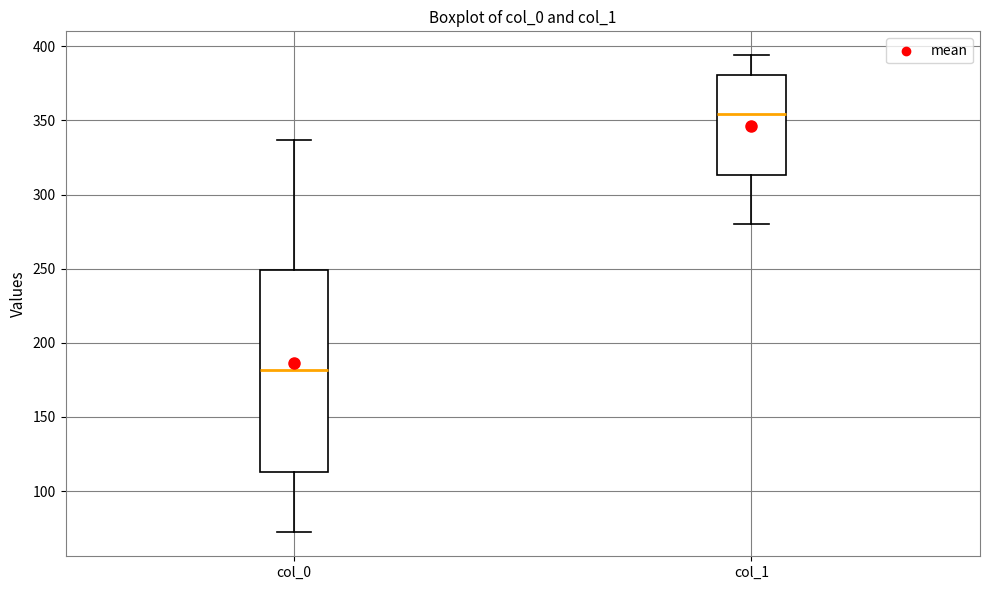

Reading left to right, read every box against the y-axis: the position of its median line, the range the box covers, and the ends of its whiskers. The values are not printed on the chart, so give them approximately, as read against the axis.

col_0: median 180, box 115 to 250, whiskers 70 to 335
col_1: median 355, box 315 to 380, whiskers 280 to 395